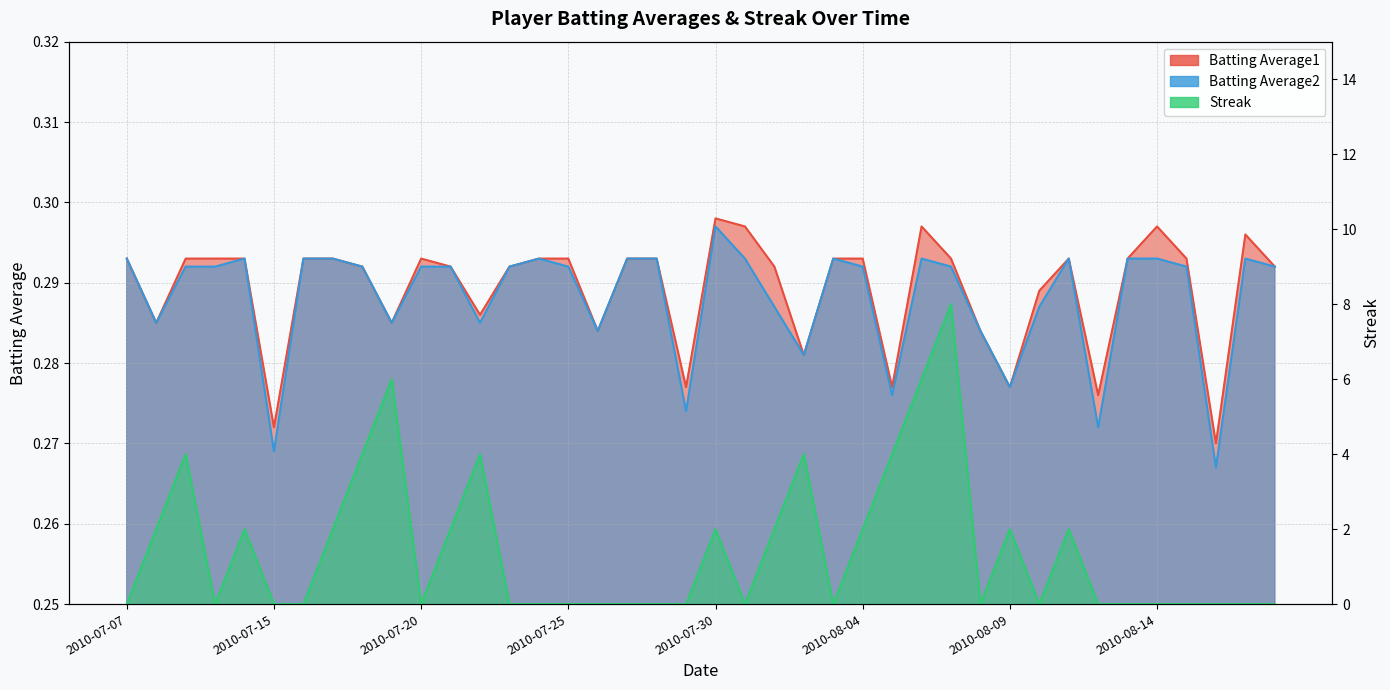

At which category is the sum across all series the highest?

2010-08-07